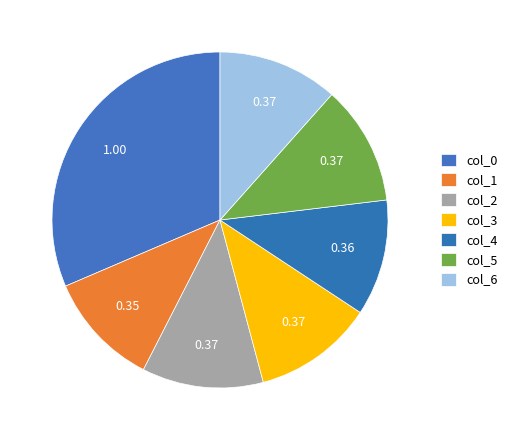

Is there a majority slice in this chart?

No